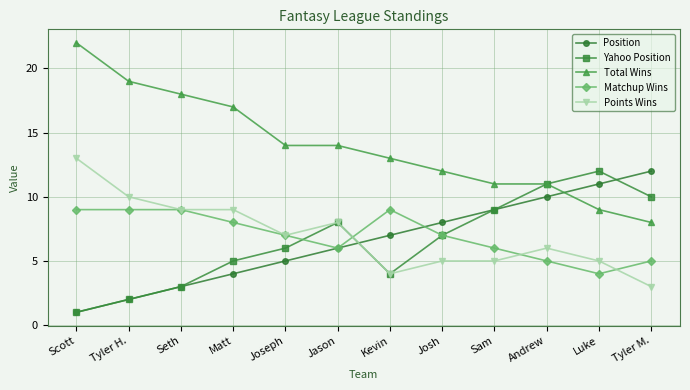

What is the difference between the maximum and second lowest values in the Yahoo Position series?

10